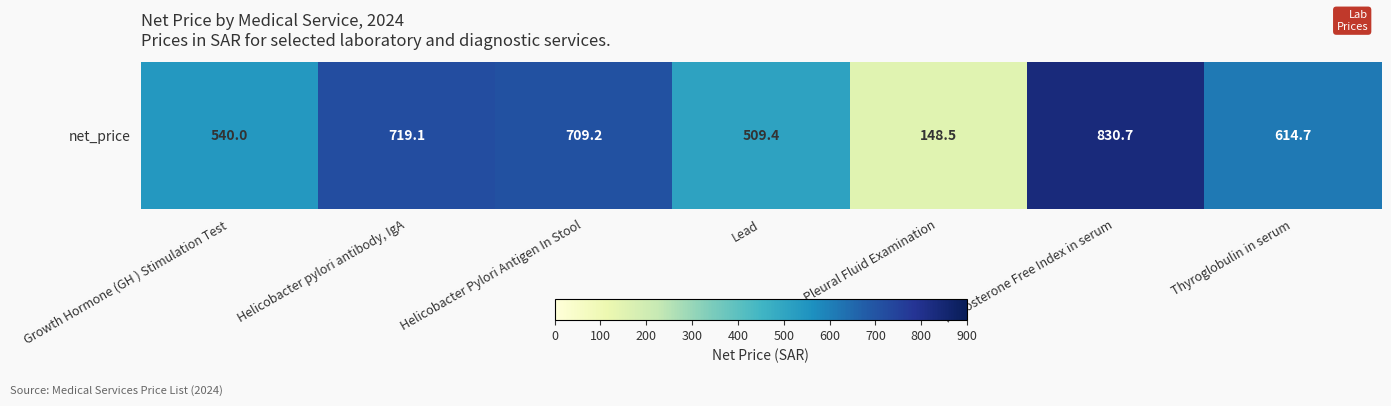

Reading left to right, what are all the values shown in this chart?

Growth Hormone (GH ) Stimulation Test=540.0	Helicobacter pylori antibody, IgA=719.1	Helicobacter Pylori Antigen In Stool=709.2	Lead=509.4	Pleural Fluid Examination=148.5	Testosterone Free Index in serum=830.7	Thyroglobulin in serum=614.7